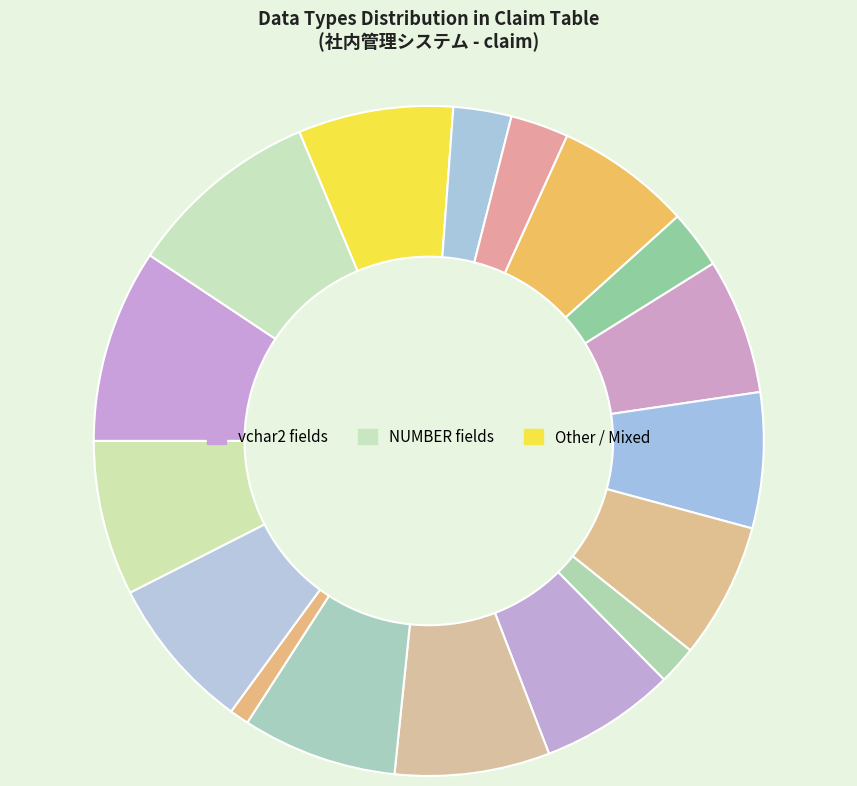

Is there any slice that represents more than half of the pie?

No